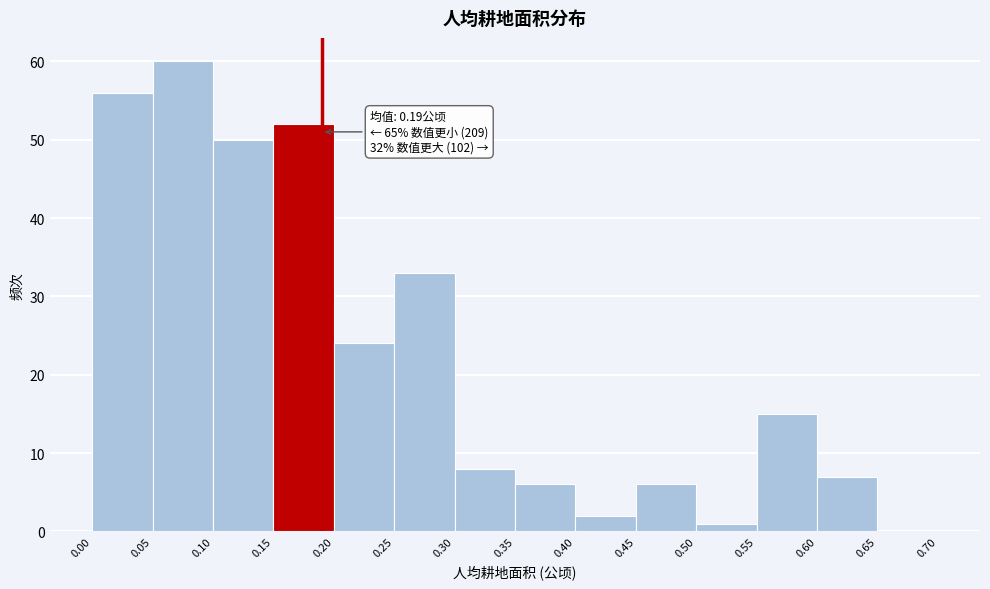

Which range on the x-axis has the tallest bar?

0.05 to 0.10